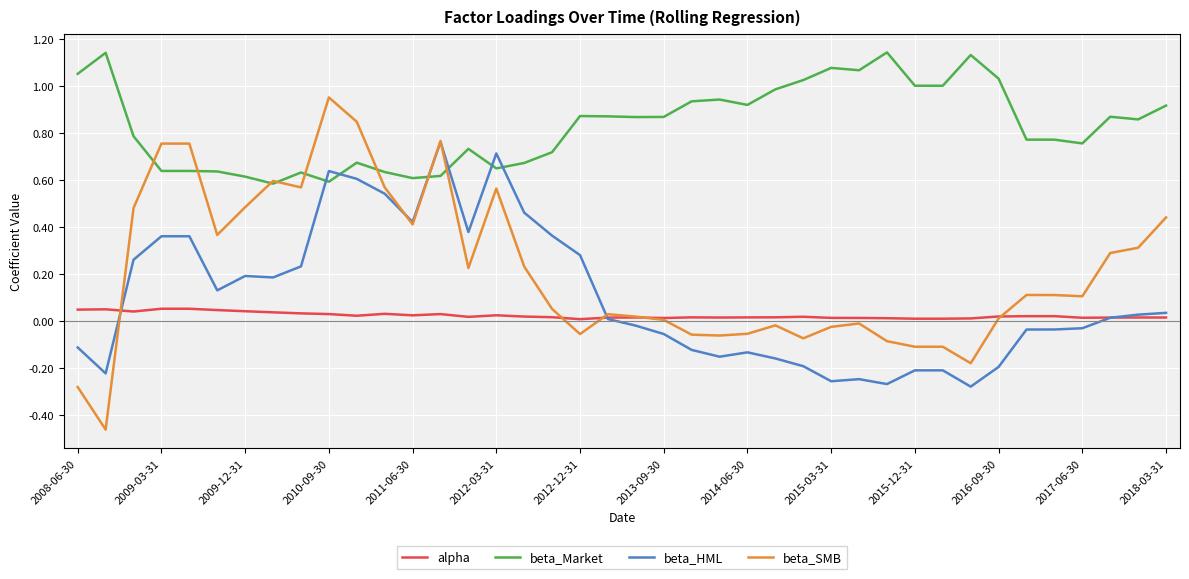

Which series has the largest total across all categories?

beta_Market